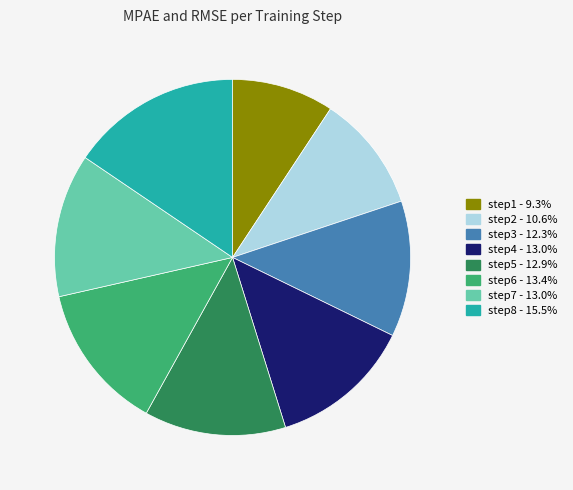

What is the largest slice in the pie chart?

step8